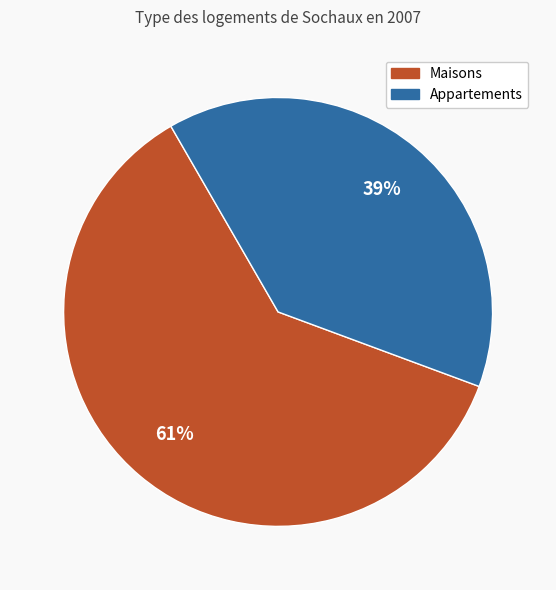

Is there any slice that represents more than half of the pie?

Yes